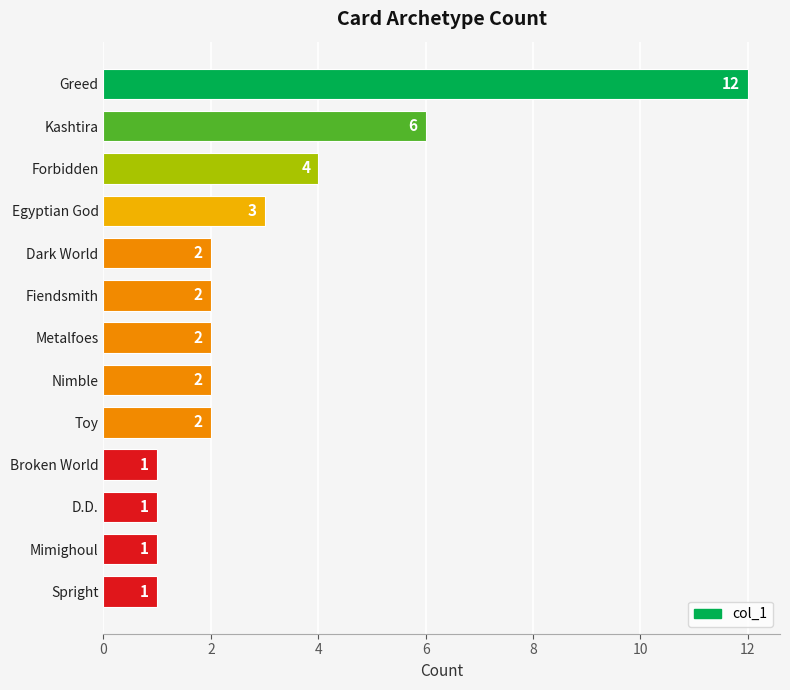

Reading top to bottom, extract all data points from this chart.

Greed=12	Kashtira=6	Forbidden=4	Egyptian God=3	Dark World=2	Fiendsmith=2	Metalfoes=2	Nimble=2	Toy=2	Broken World=1	D.D.=1	Mimighoul=1	Spright=1